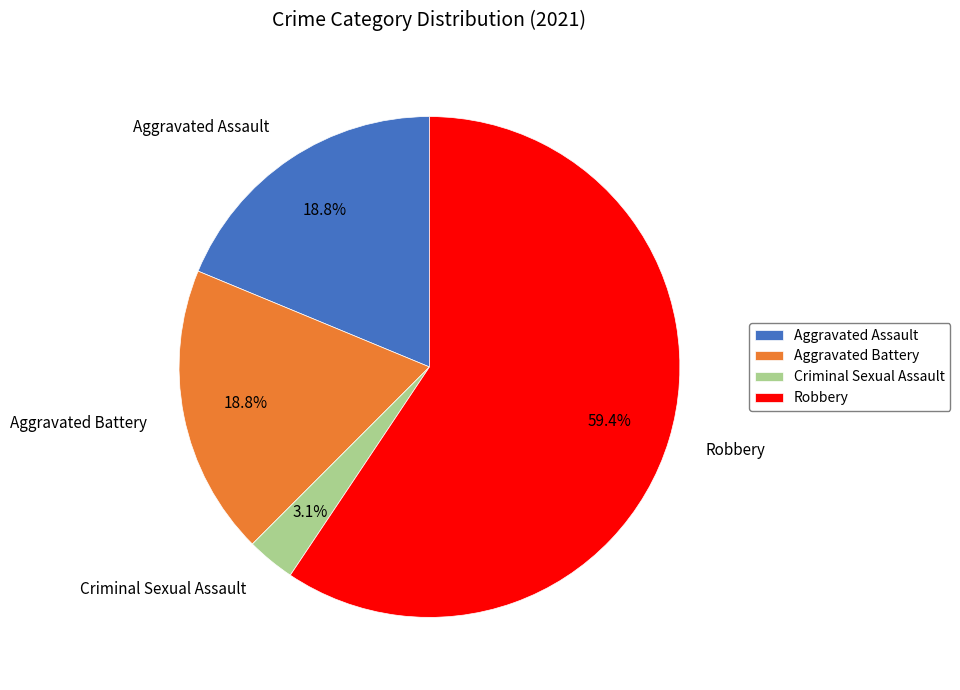

To the nearest percent, what is the difference between the largest and smallest slice percentages?

56%